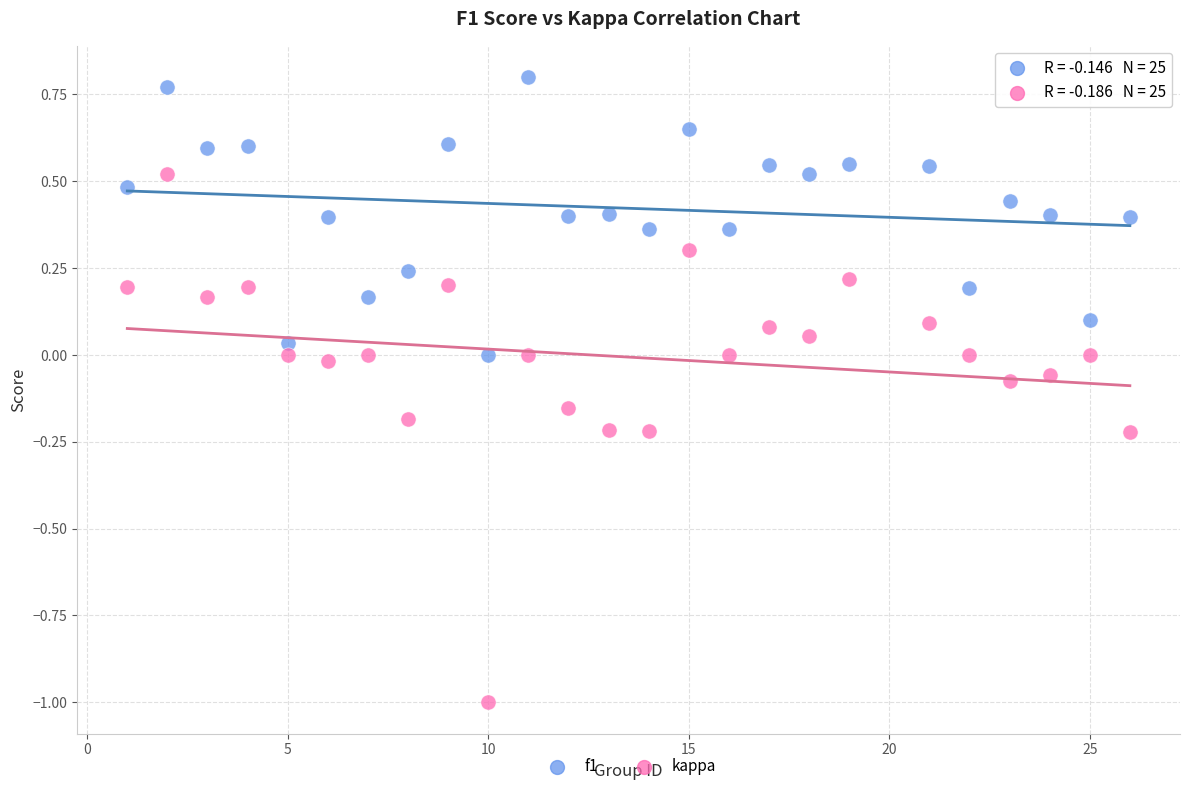

What are all the series names shown in the legend?

f1, kappa